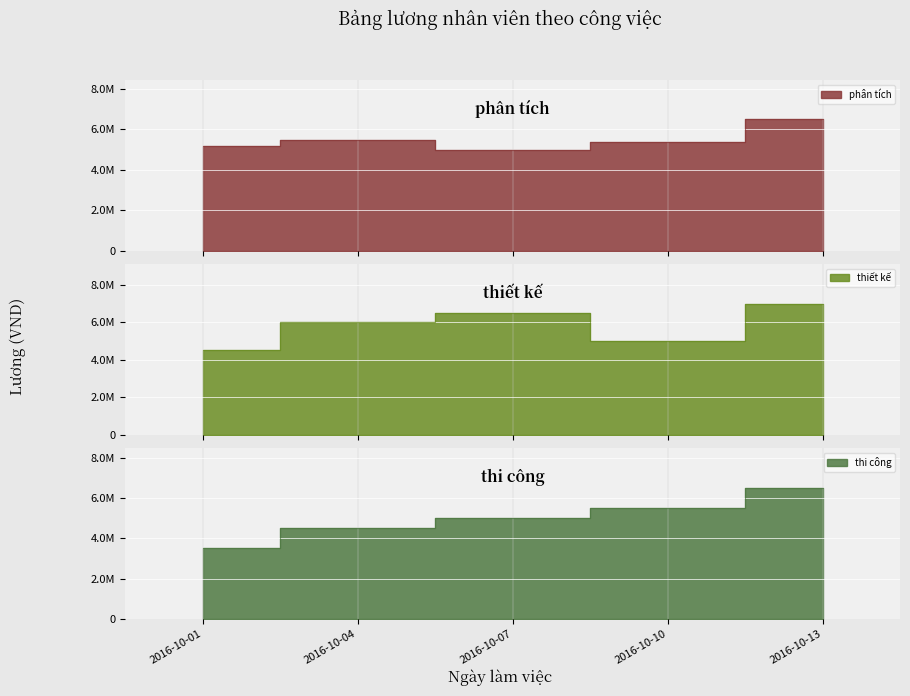

At which label is phân tích closest to 5750000?

2016-10-04